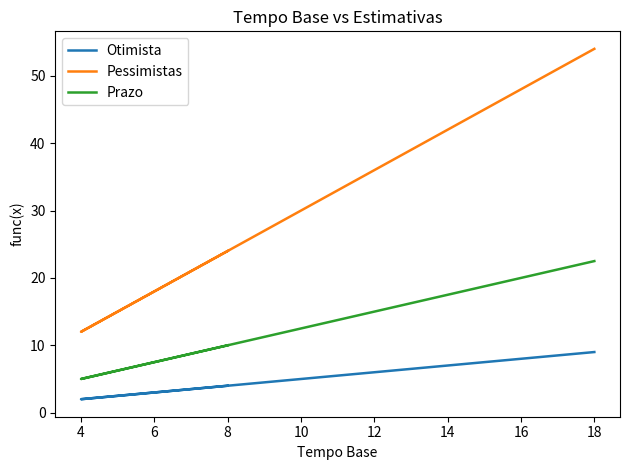

What are all the series names shown in the legend?

Otimista, Pessimistas, Prazo